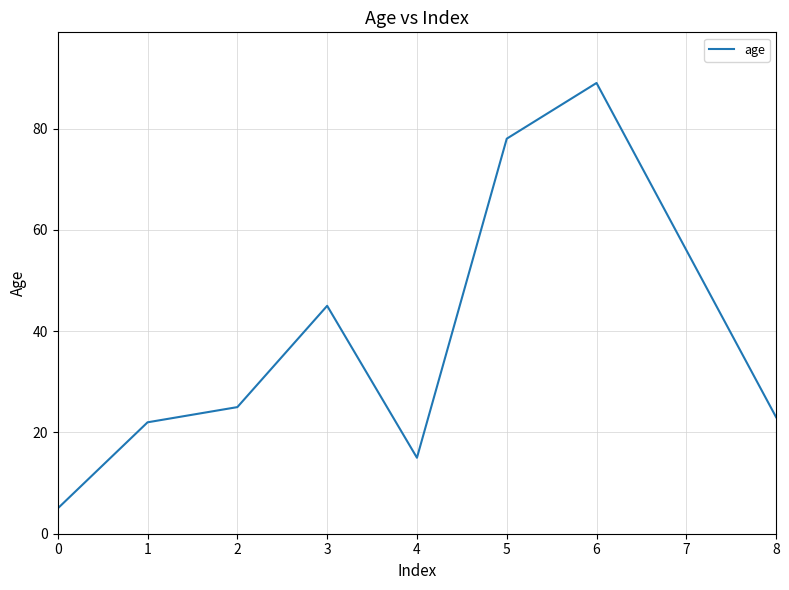

True or false: there are more than 2 points higher than both neighbors.

False